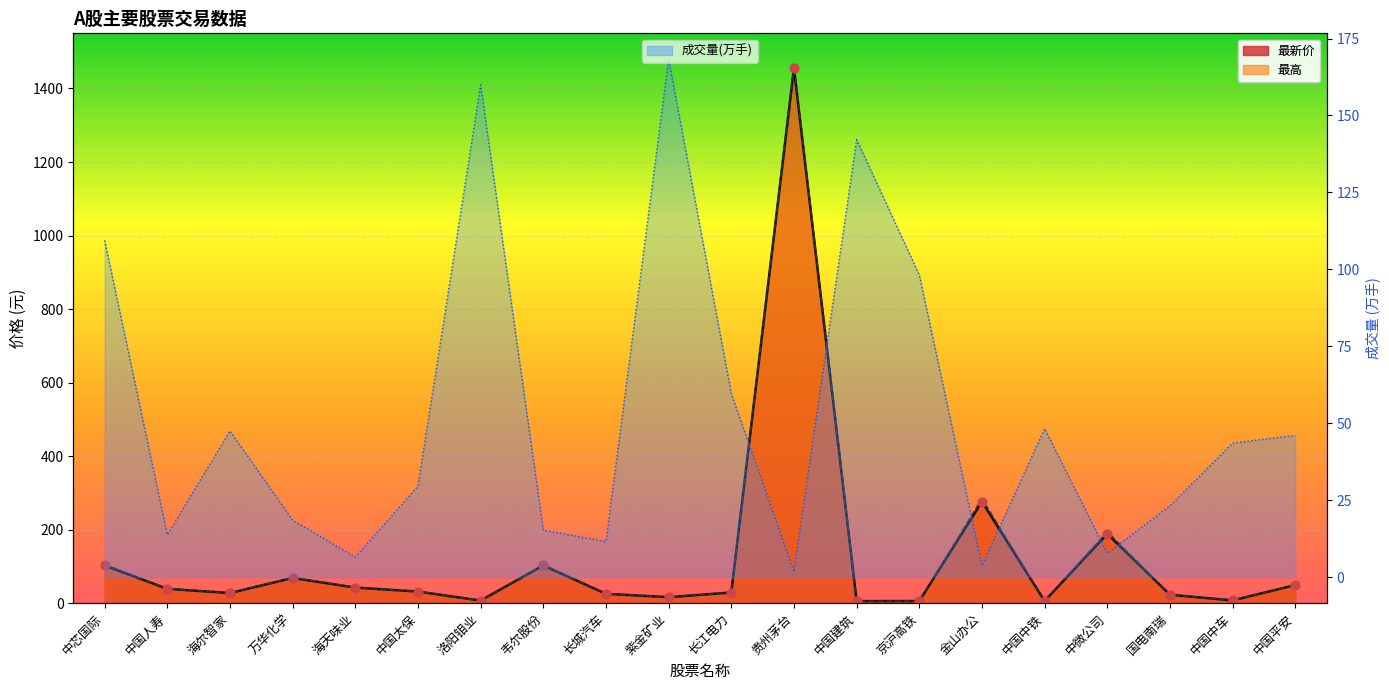

At which category is the sum across all series the highest?

贵州茅台